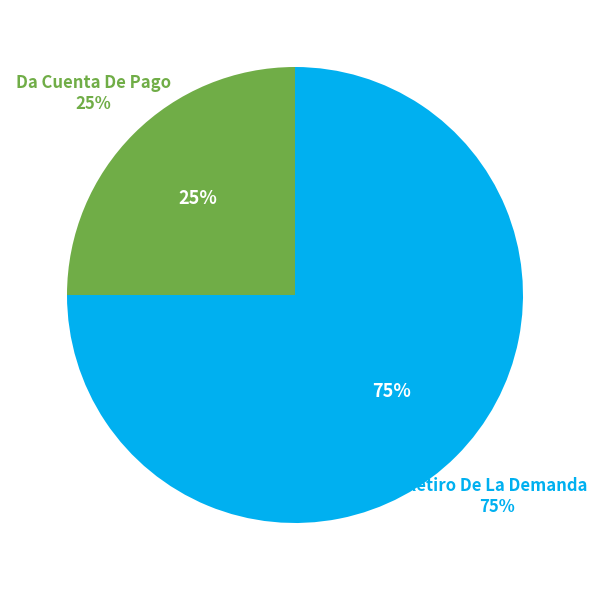

What is the majority slice?

Retiro De La Demanda